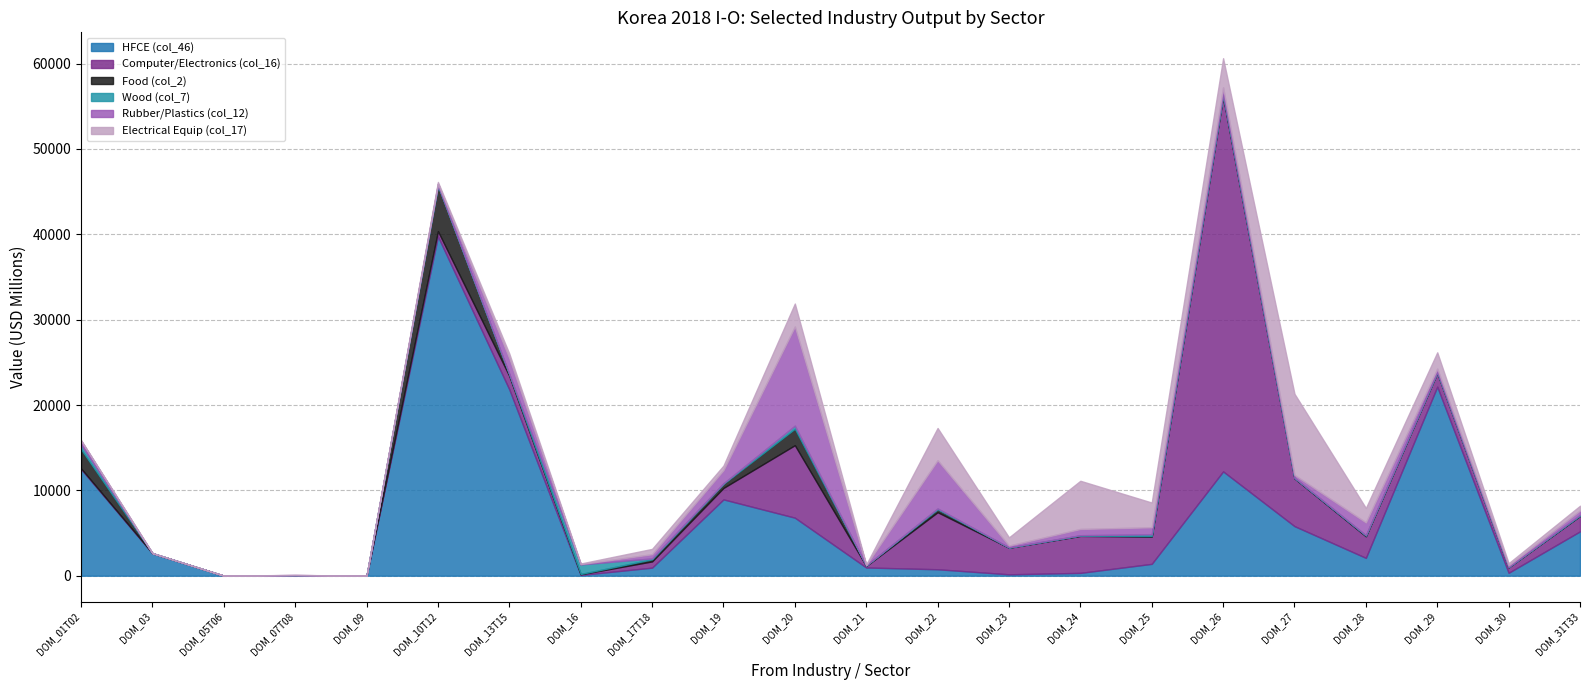

Where is the first local minimum for Computer/Electronics (col_16)?

DOM_05T06